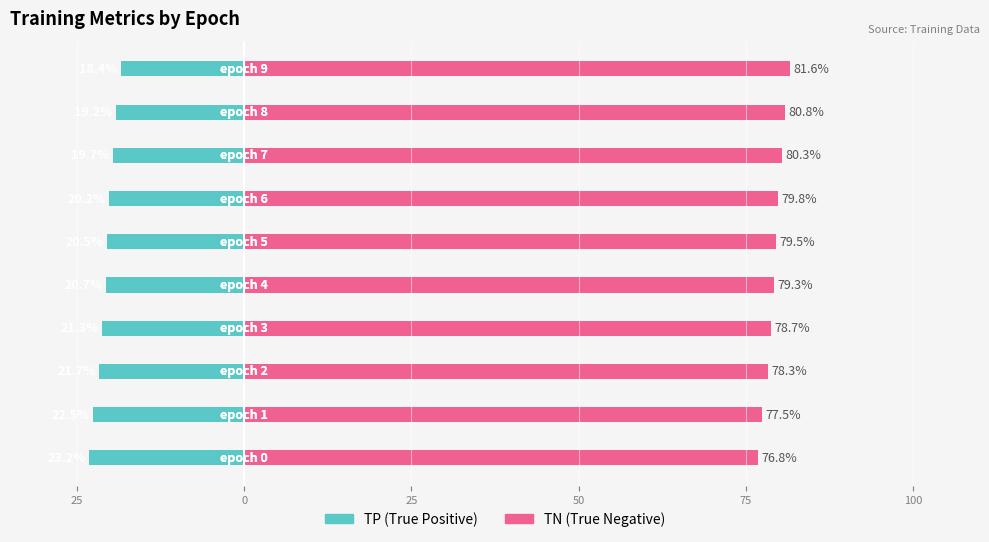

Between 75 and 100, which series saw the biggest shift?

TP (True Positive)